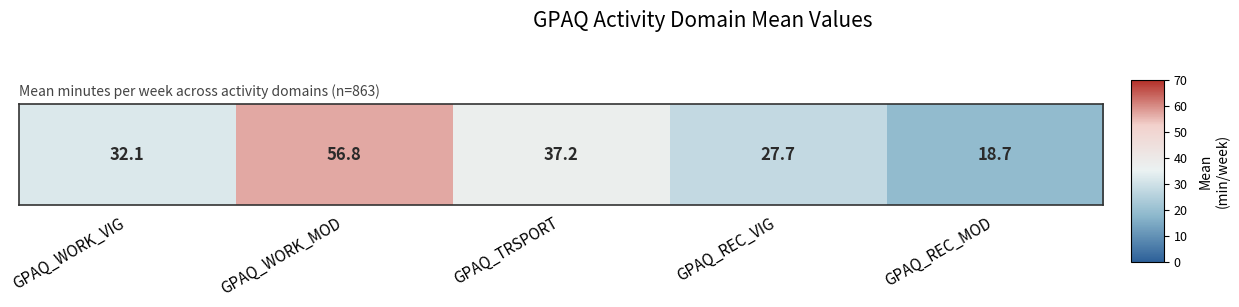

Is it true that the value at GPAQ_TRSPORT is 56.9?

False